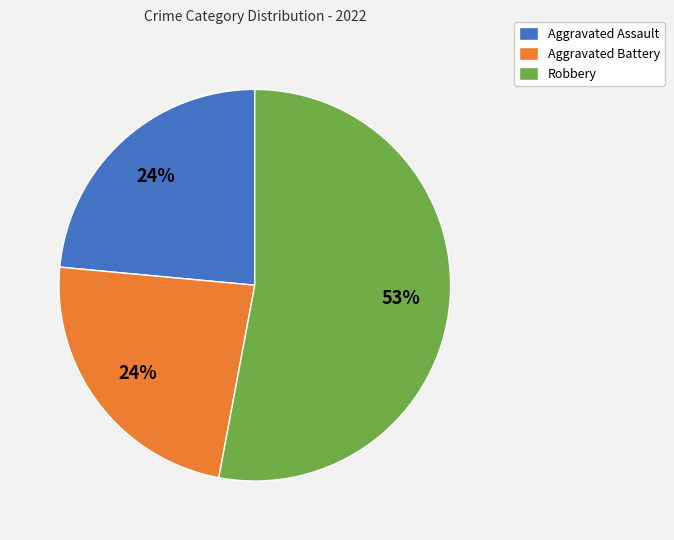

Does any single category account for the majority?

Yes